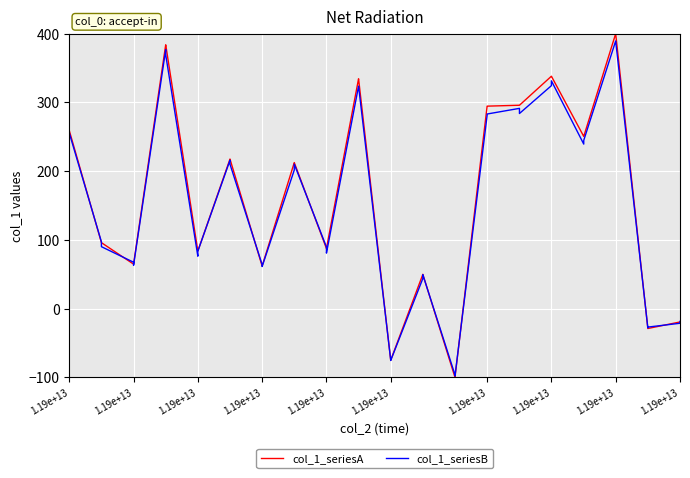

What is the maximum value shown in the chart?

400.0